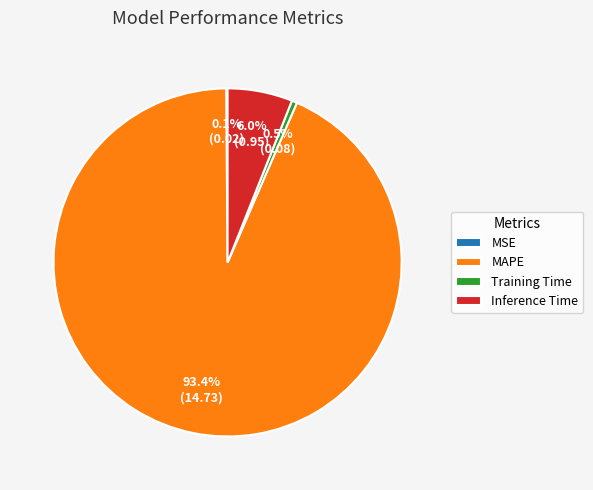

What is the total percentage of Inference Time and Training Time?

6.5%